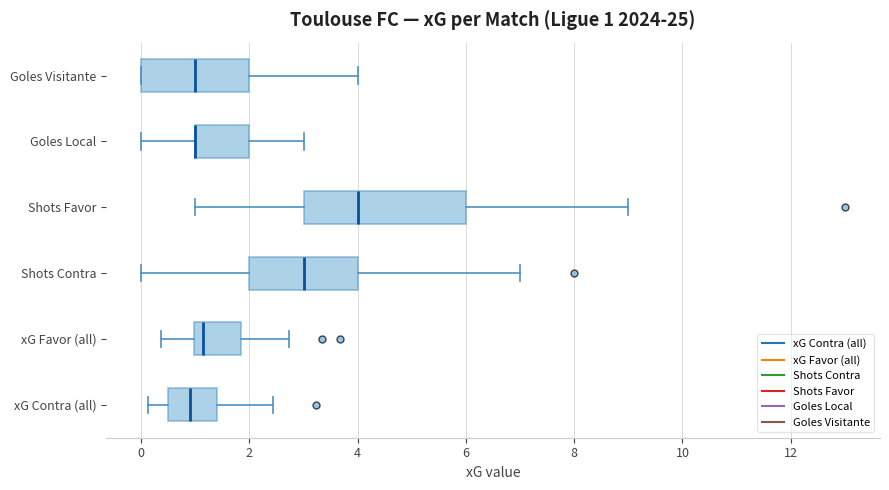

Comparing the boxes themselves (not the whiskers), which one is the widest?

Shots Favor